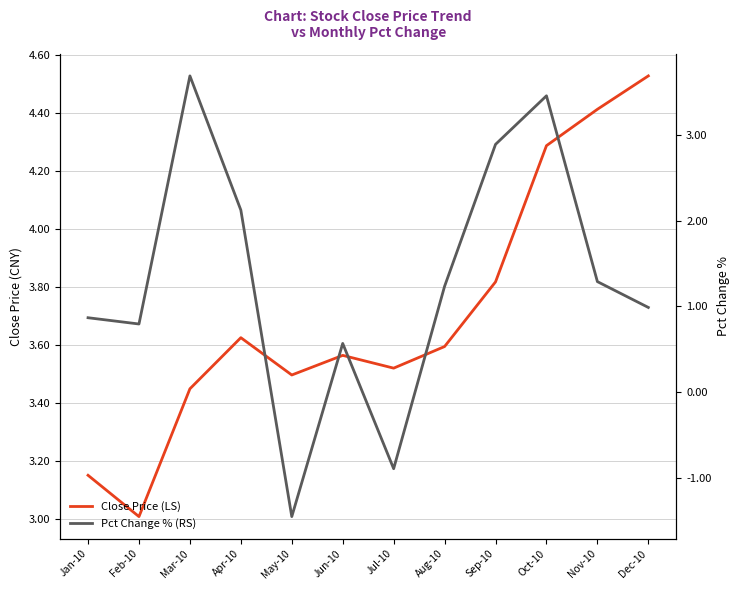

What position from the left is Jun-10?

6